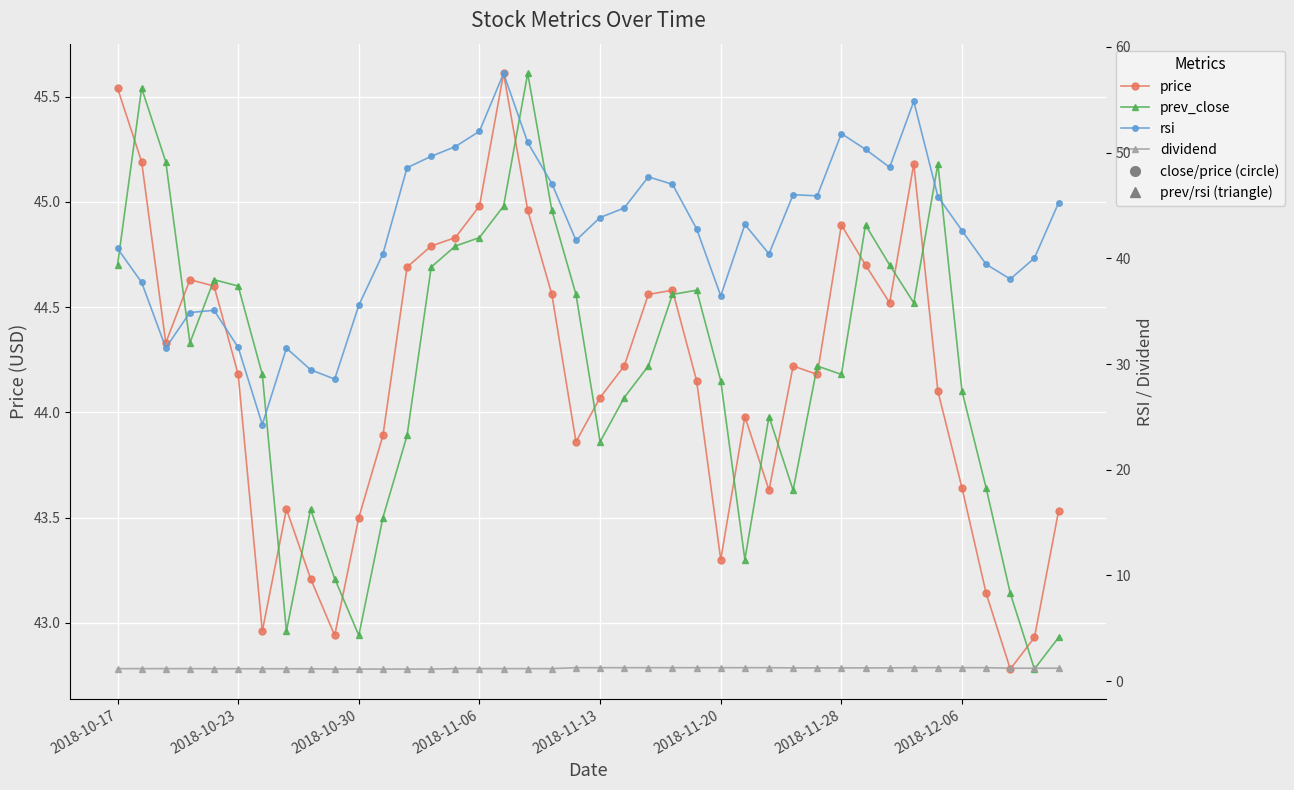

What is the sum of all price values?

1767.1